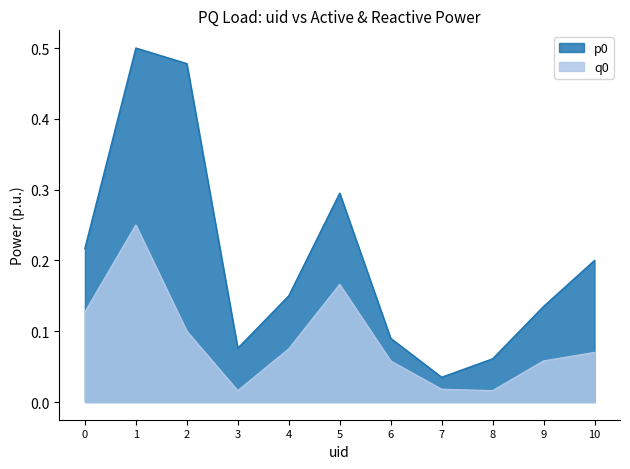

Count the number of data series in this chart.

2